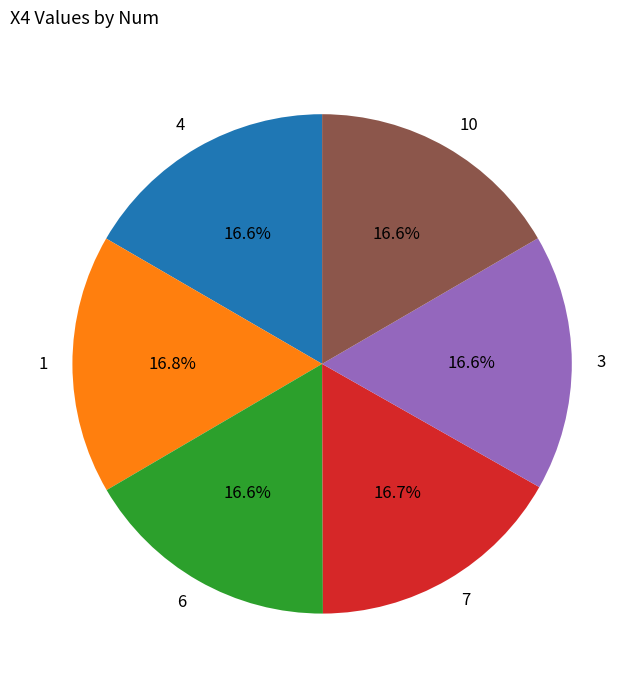

How many segments does this pie chart have?

6